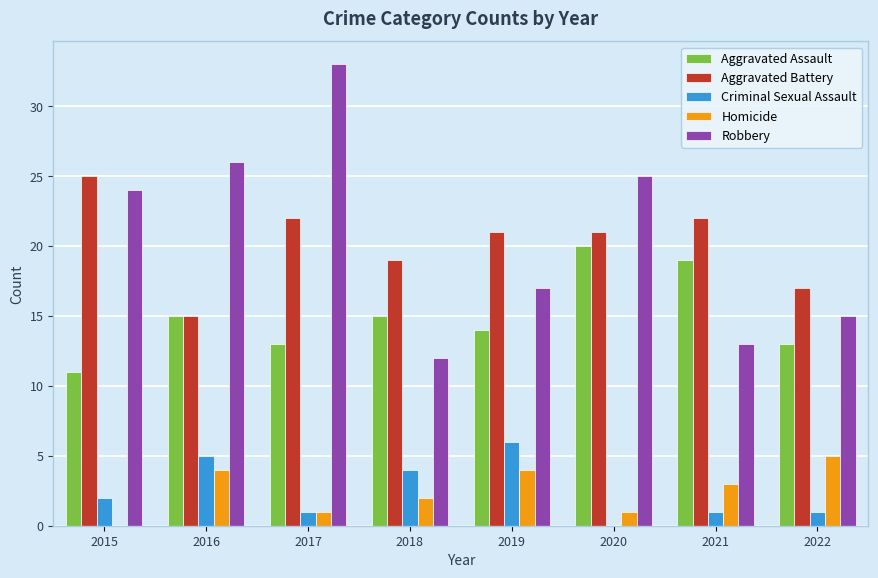

How many distinct data groups are displayed?

5